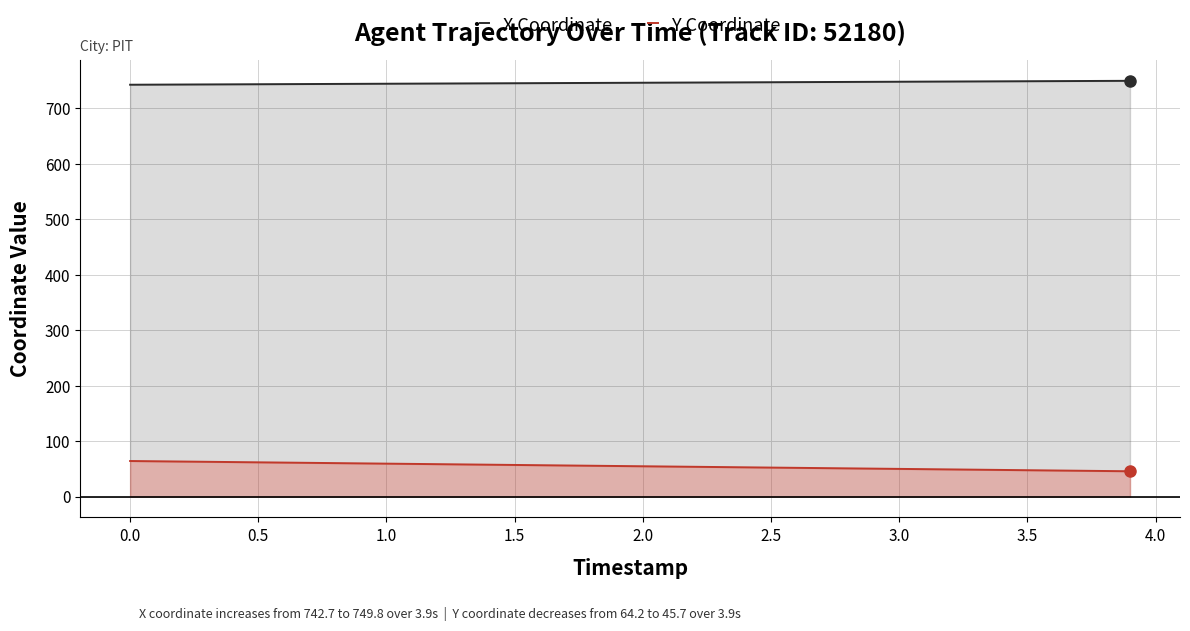

Reading left to right, transcribe all the data shown in this chart.

X Coordinate: 742.7	742.9	743.1	743.3	743.4	743.6	743.8	744.0	744.2	744.3	744.5	744.7	744.9	745.1	745.2	745.4	745.6	745.8	746.0	746.1	746.3	746.5	746.7	746.9	747.1	747.2	747.4	747.6	747.8	748.0	748.1	748.3	748.5	748.7	748.9	749.0	749.2	749.4	749.6	749.8
Y Coordinate: 64.2	63.7	63.2	62.8	62.3	61.8	61.3	60.9	60.4	59.9	59.4	59.0	58.5	58.0	57.5	57.1	56.6	56.1	55.6	55.2	54.7	54.2	53.8	53.3	52.8	52.3	51.9	51.4	50.9	50.4	50.0	49.5	49.0	48.5	48.1	47.6	47.1	46.6	46.2	45.7